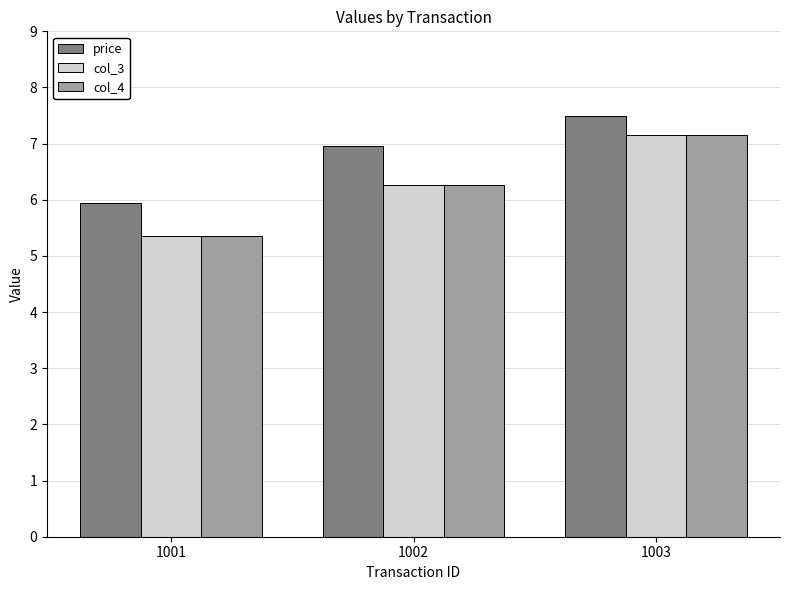

Which label corresponds to the largest value in the chart?

1003